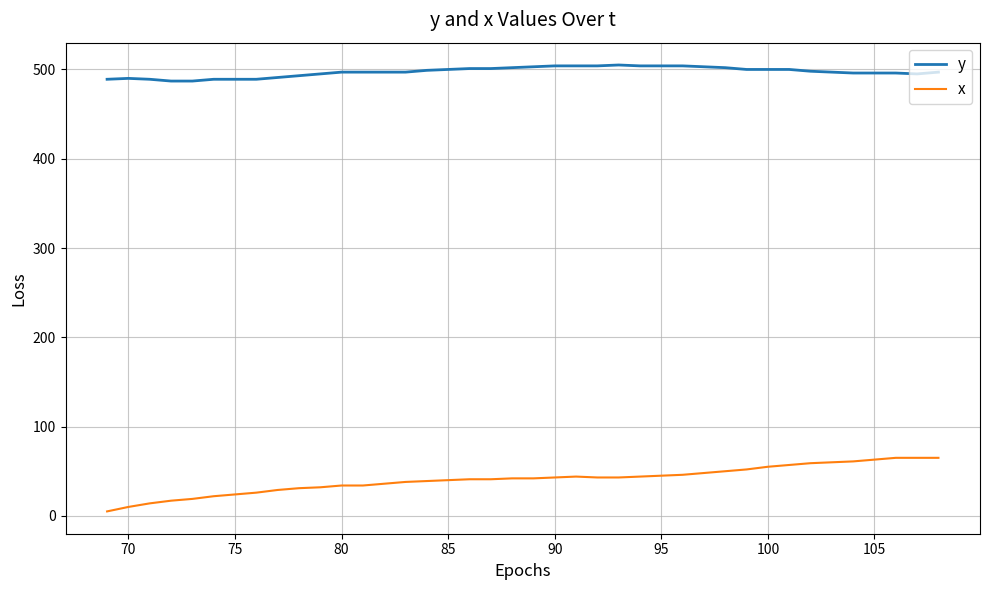

Which series has the largest total across all categories?

y